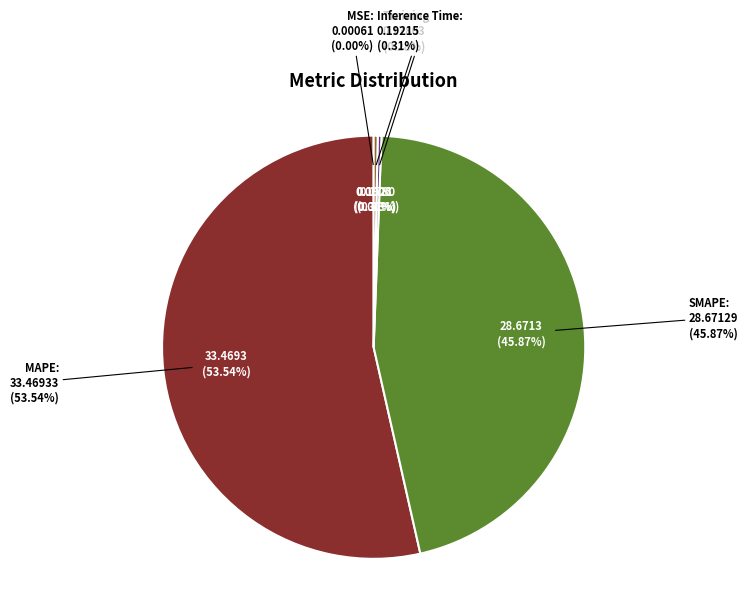

How many slices are in this pie chart?

5